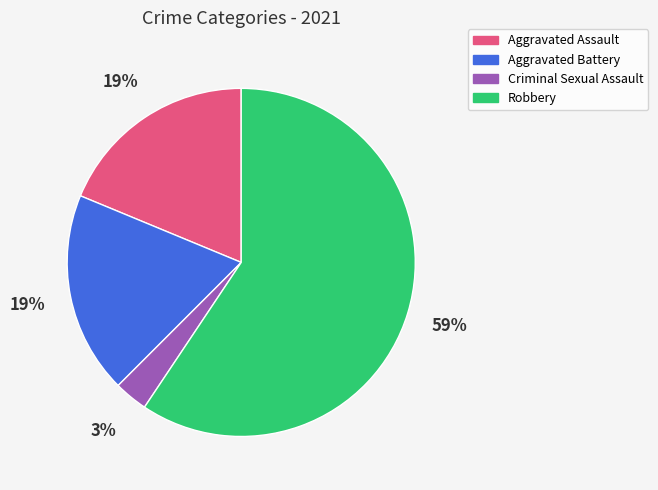

Is there any slice that represents more than half of the pie?

Yes